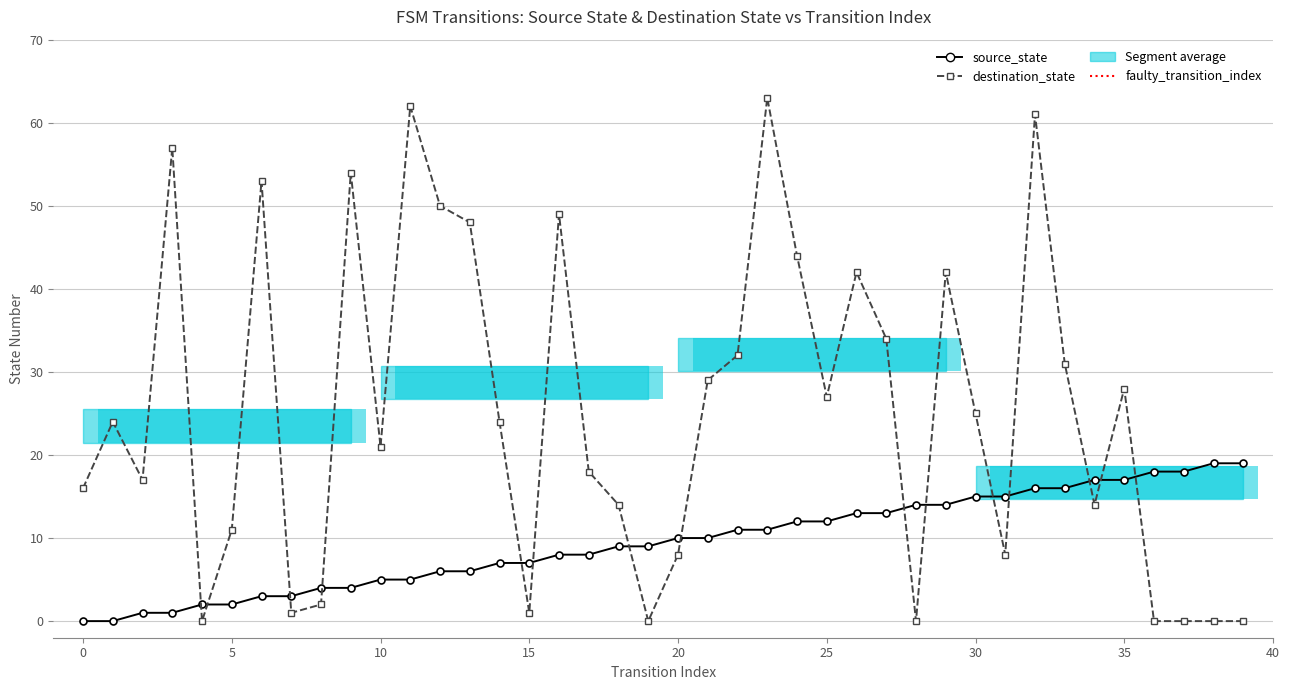

The value of source_state at 22 is 11. True or false?

True